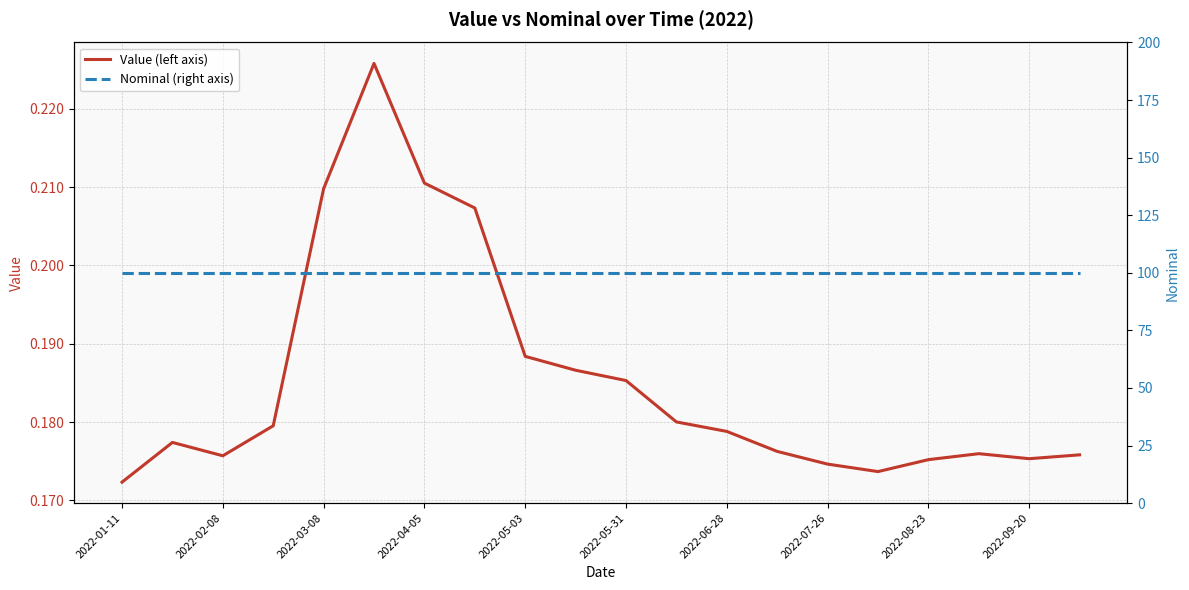

What is the difference between the maximum and minimum values in the Value (left axis) series?

0.1